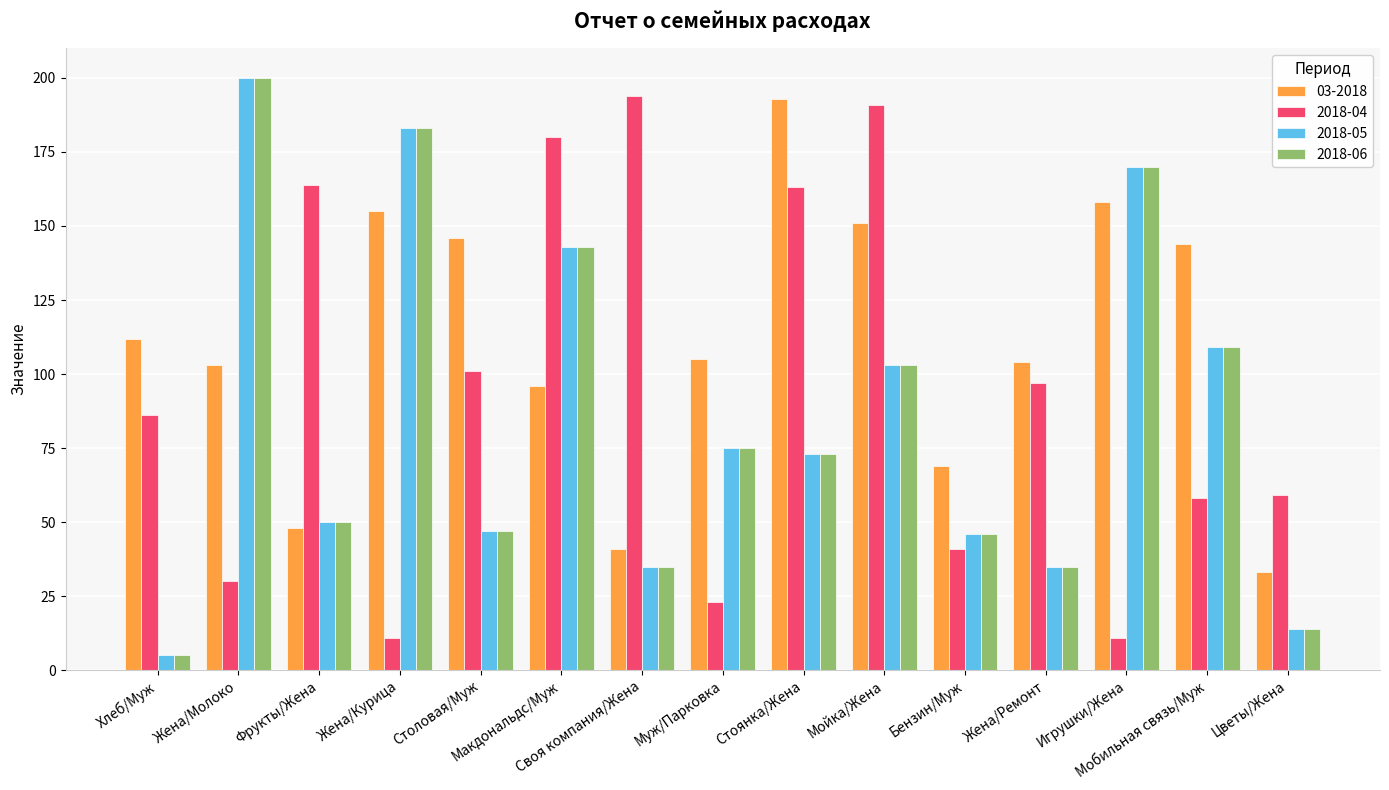

What are all the series names shown in the legend?

03-2018, 2018-04, 2018-05, 2018-06